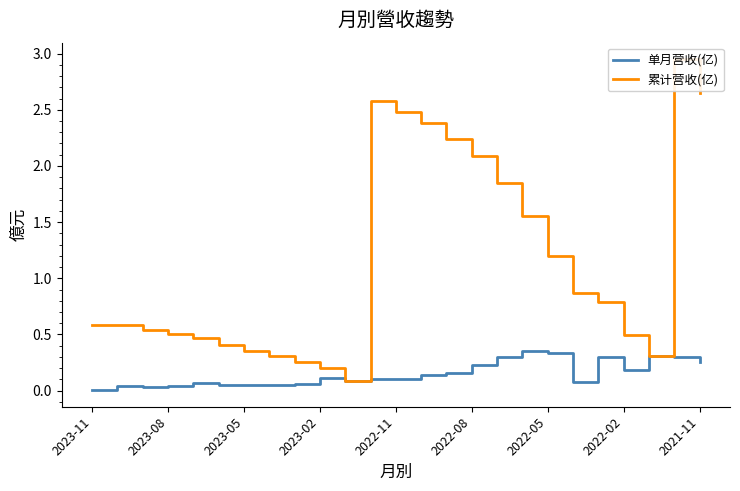

What is the difference between the maximum and minimum values in the 累计营收(亿) series?

2.9